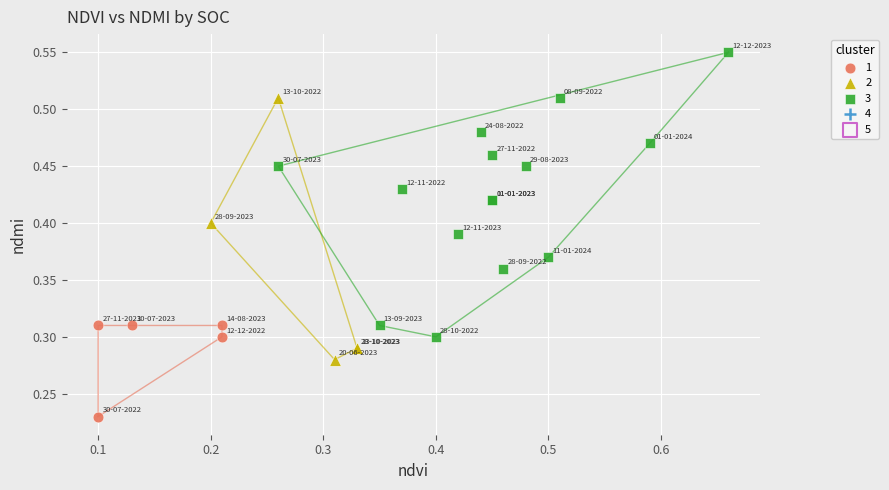

Which series has the largest Y range (max minus min)?

3